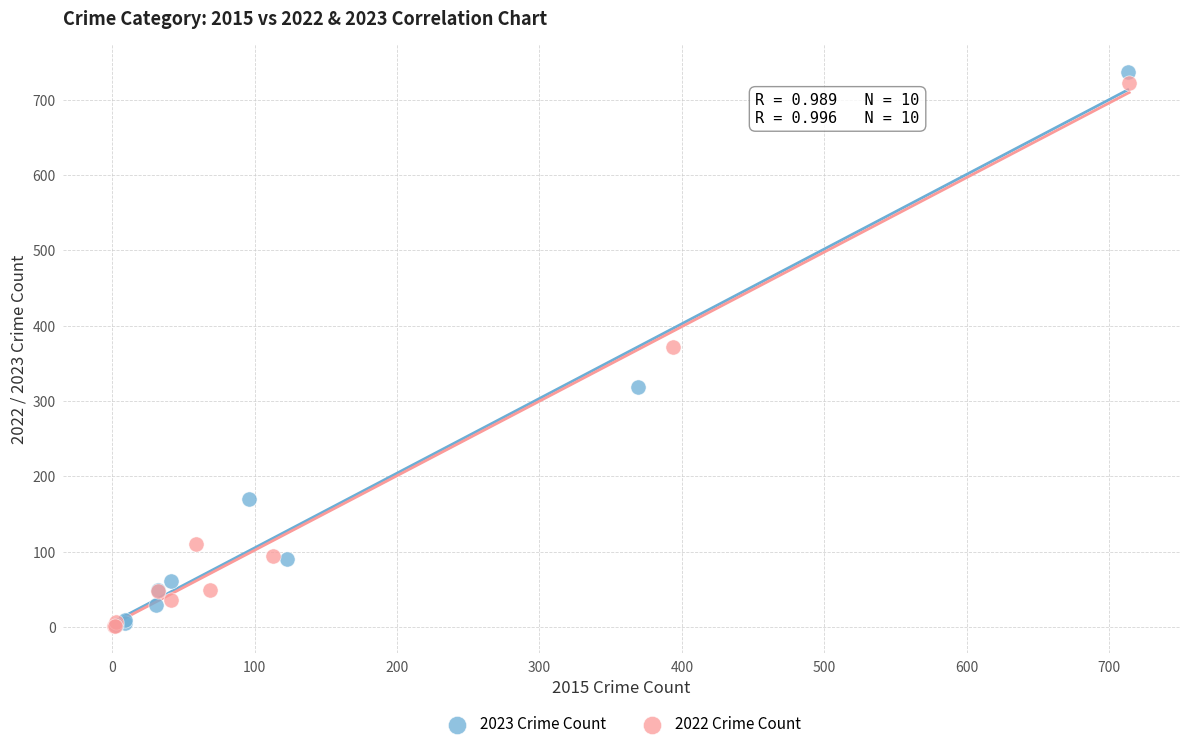

Which series has the widest spread of Y values?

2023 Crime Count